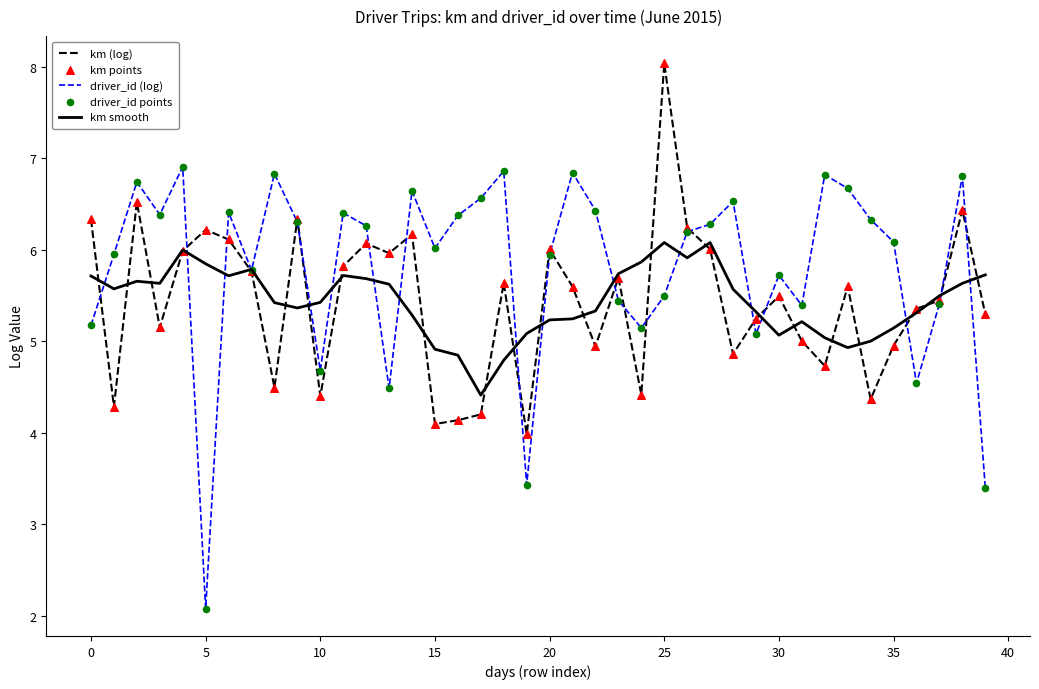

Which series has the largest total across all categories?

driver_id (log)